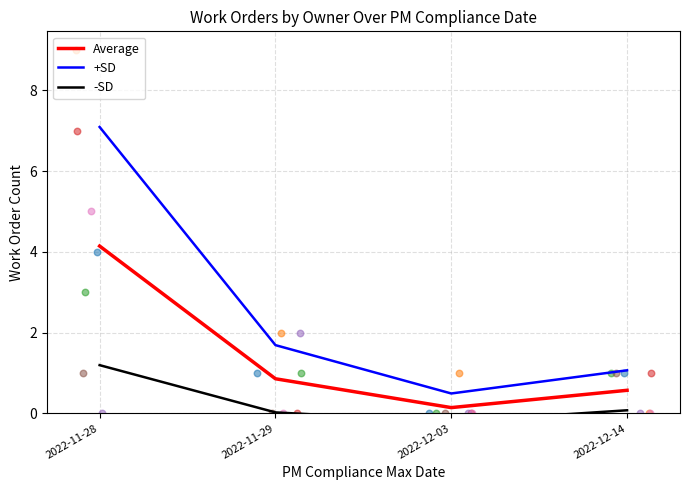

What is the total value across all series at 2022-11-28?

12.4